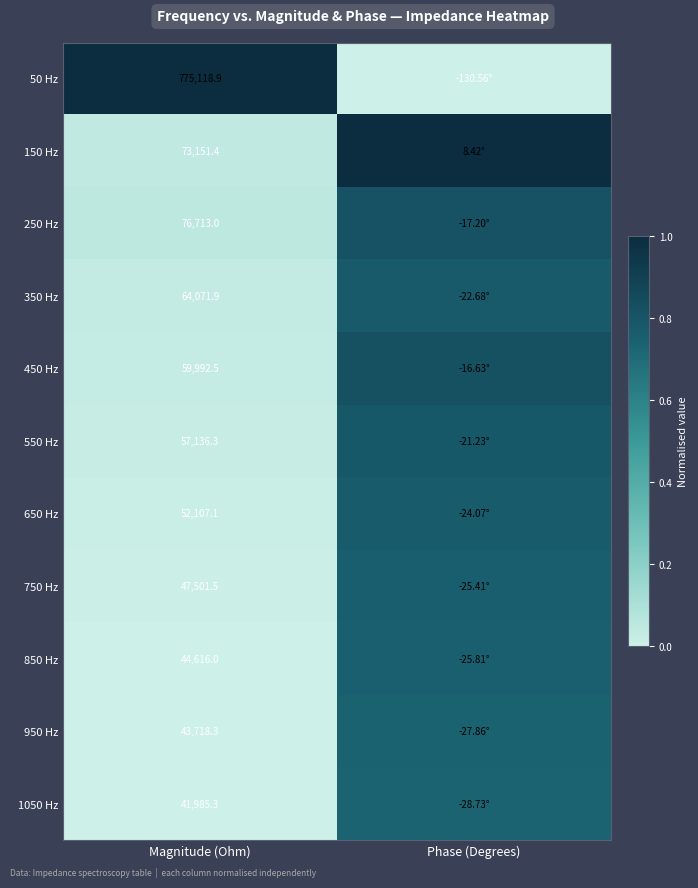

Is the value of 50 Hz at Magnitude (Ohm) greater than the value of 150 Hz at Magnitude (Ohm)?

Yes